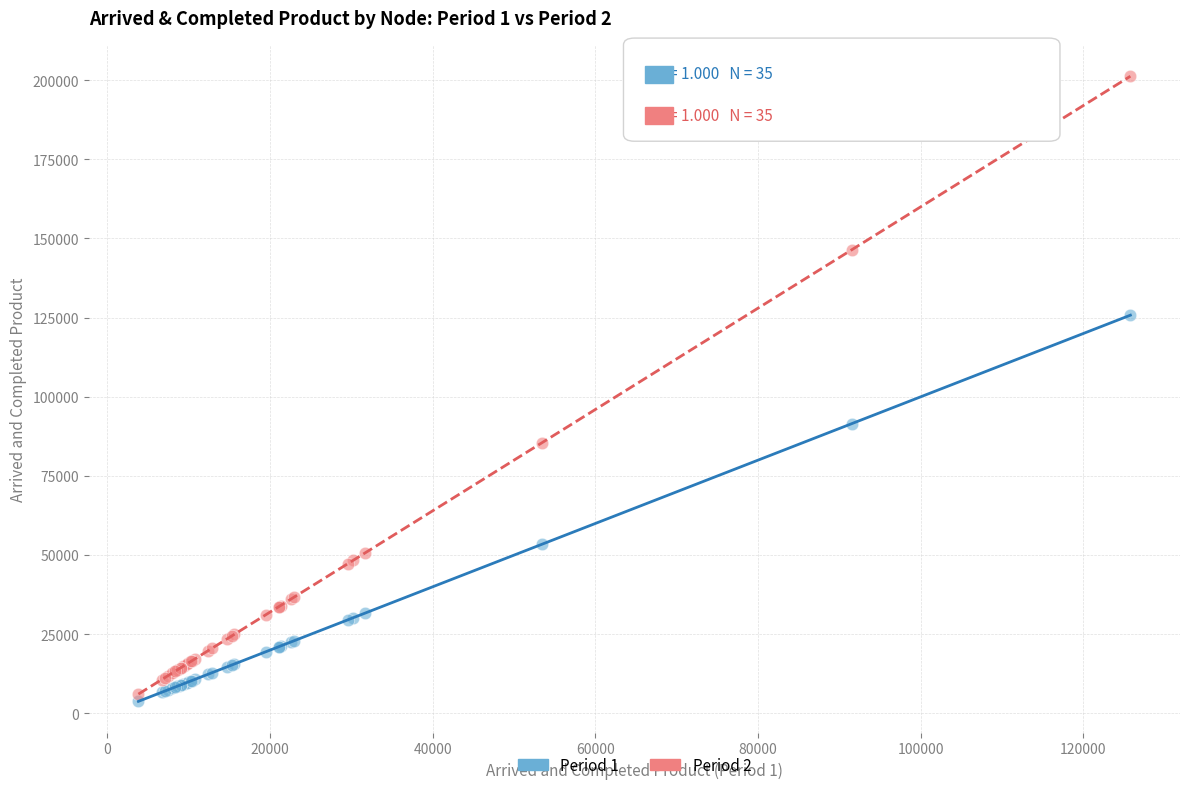

What is the X range (max minus min) for the scatter plot?

121961.0